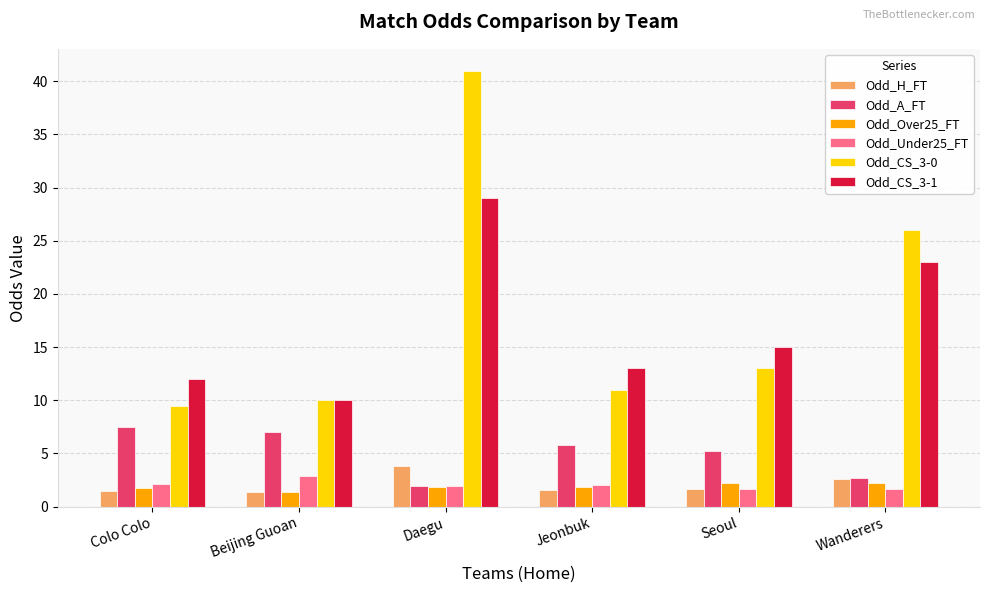

At how many categories does at least one series exceed 25?

2